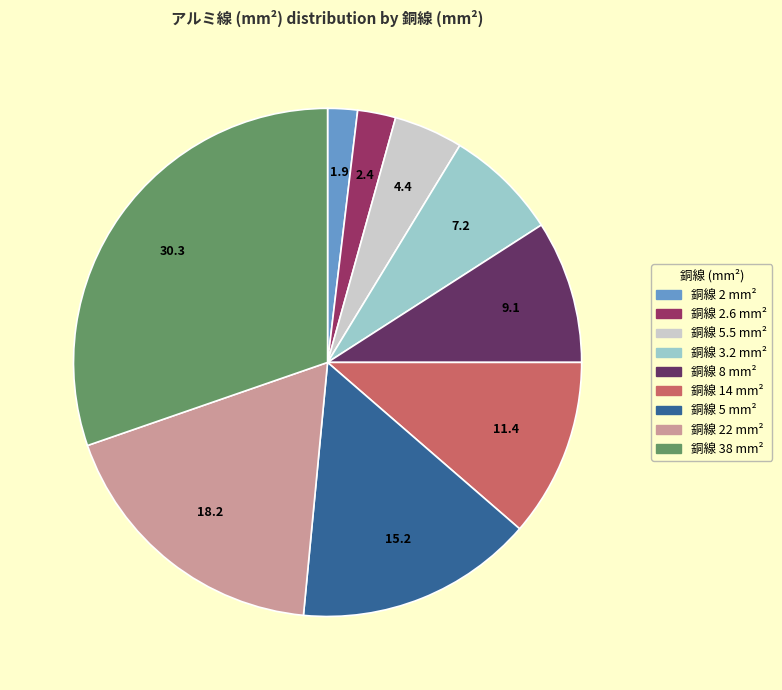

Is there any slice that represents more than half of the pie?

No